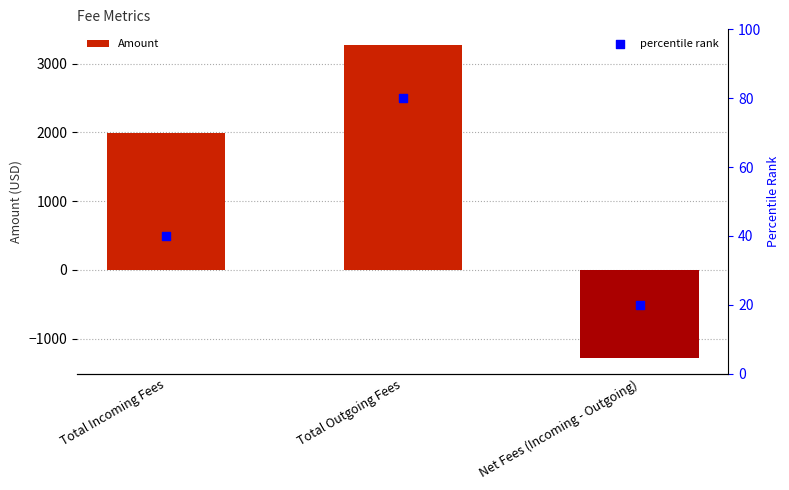

What are all the series names shown in the legend?

Amount, percentile rank